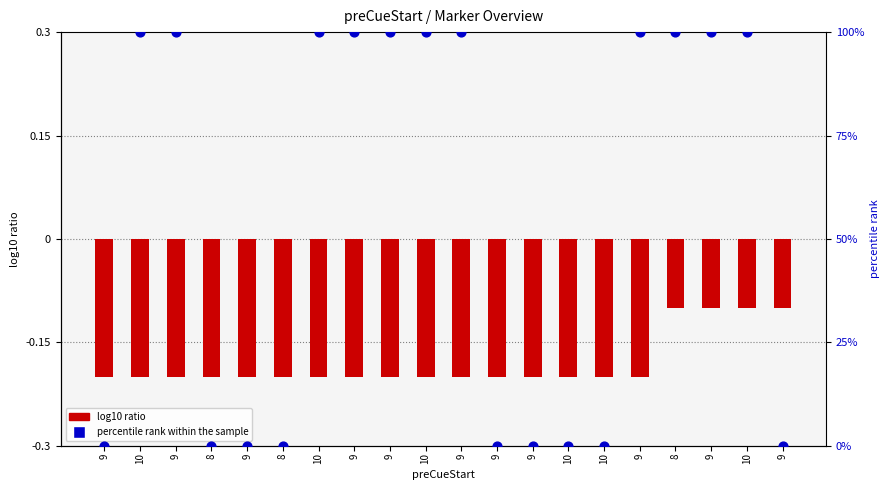

Which series has the largest total across all categories?

percentile rank within the sample